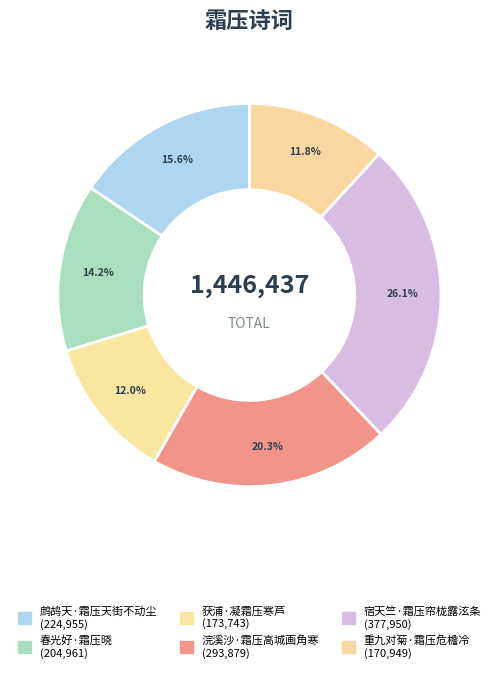

Count the number of slices in the pie.

6